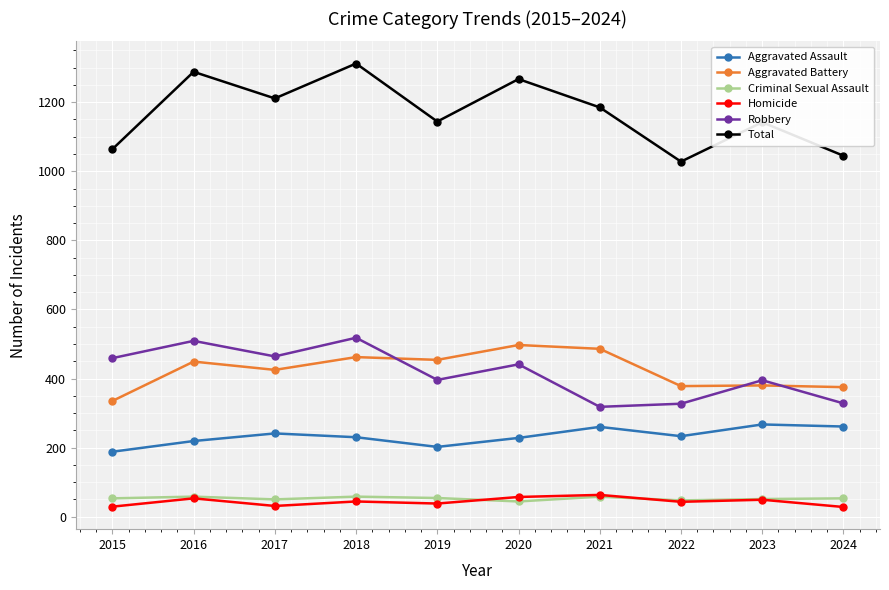

What are all the series names shown in the legend?

Aggravated Assault, Aggravated Battery, Criminal Sexual Assault, Homicide, Robbery, Total